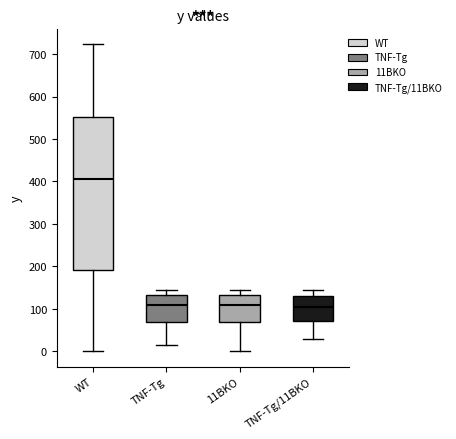

Reading left to right, transcribe this box plot: for each box, give where its median line is, the range the box spans, and where its two whiskers end, as read against the y-axis. The values are not printed on the chart, so give them approximately, as read against the axis.

WT: median 410, box 190 to 550, whiskers 0 to 720
TNF-Tg: median 110, box 70 to 130, whiskers 10 to 140
11BKO: median 110, box 70 to 130, whiskers 0 to 140
TNF-Tg/11BKO: median 110, box 70 to 130, whiskers 30 to 140